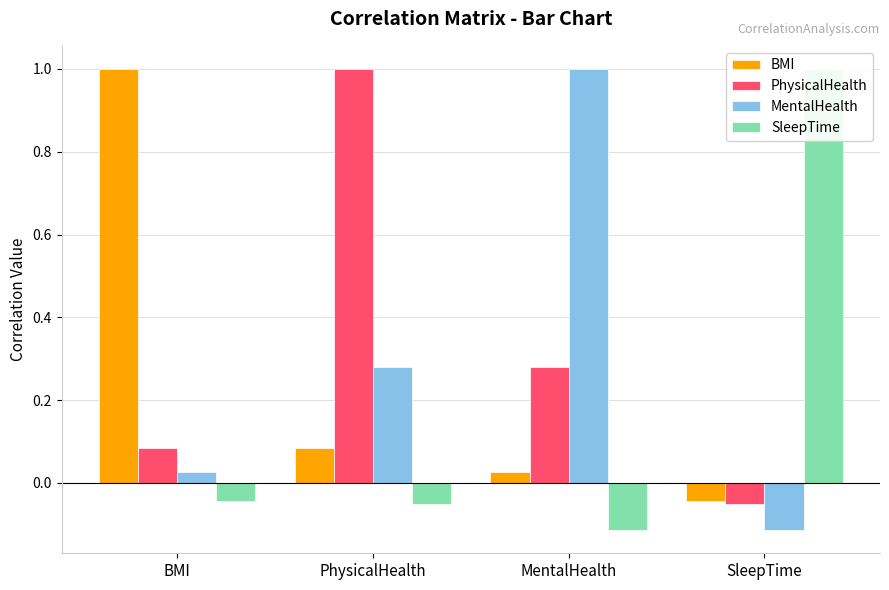

What is the label of the 3rd bar from the right?

PhysicalHealth